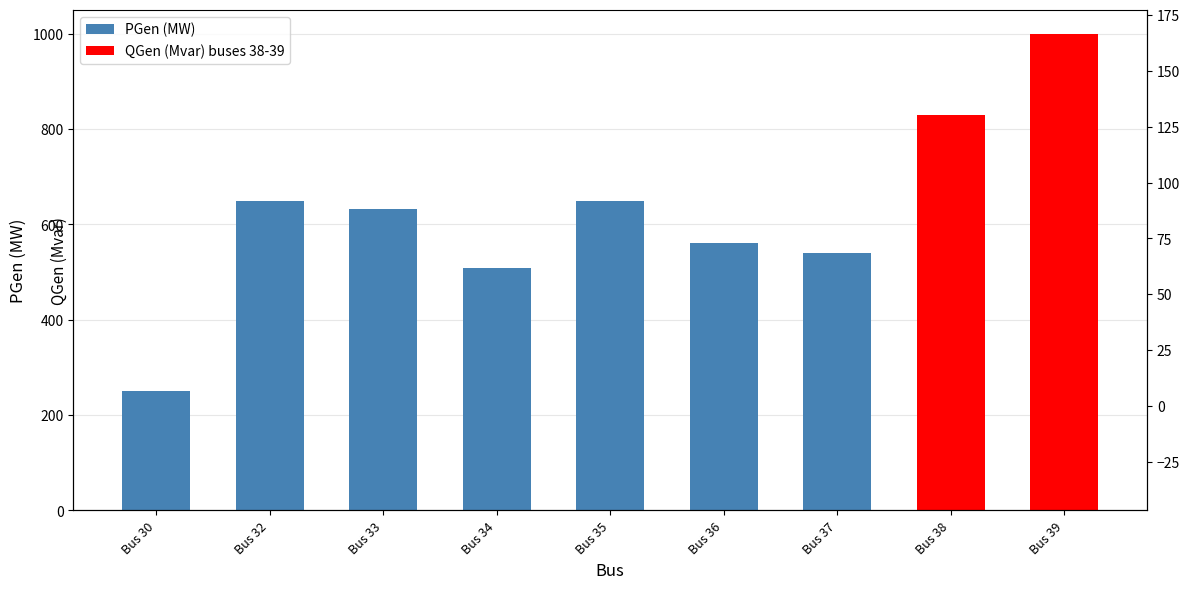

The chart shows a value of -36.5 at Bus 39. True or false?

True